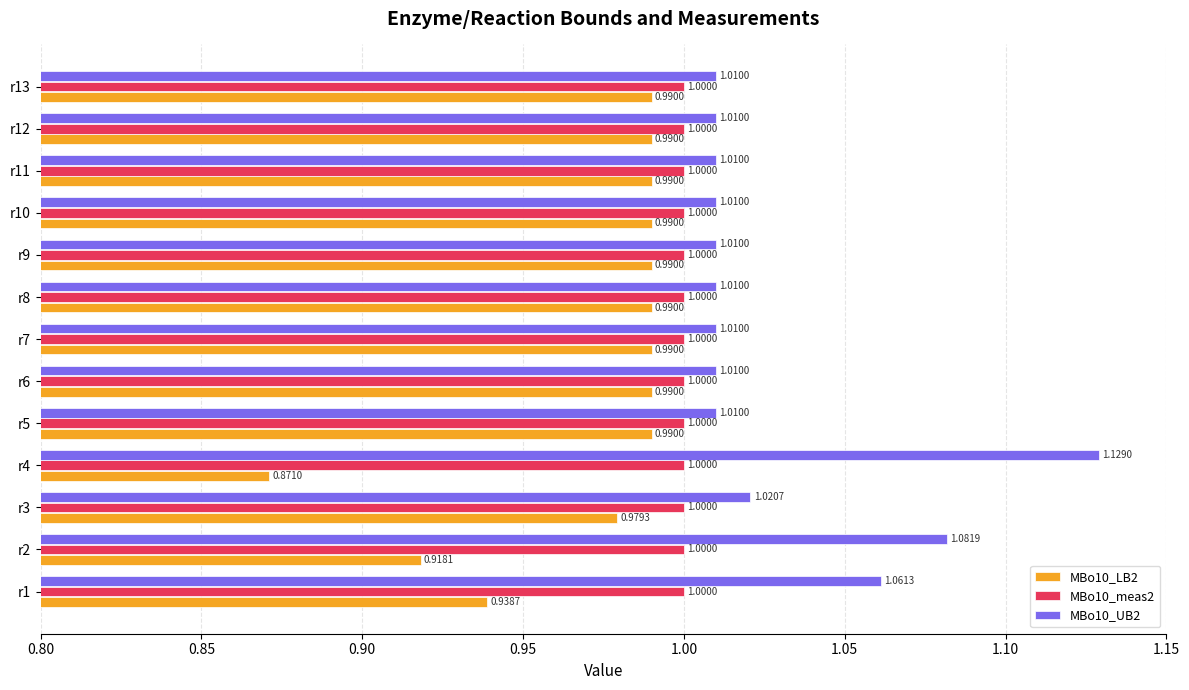

Rank the series at r8 from lowest to highest value.

MBo10_LB2, MBo10_meas2, MBo10_UB2